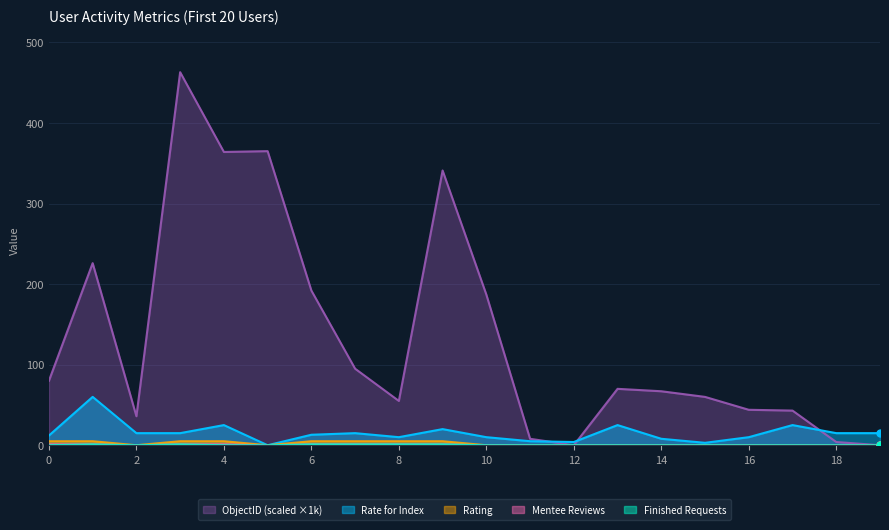

What is the value of the rate_for_index point at the 8th from the left?

15